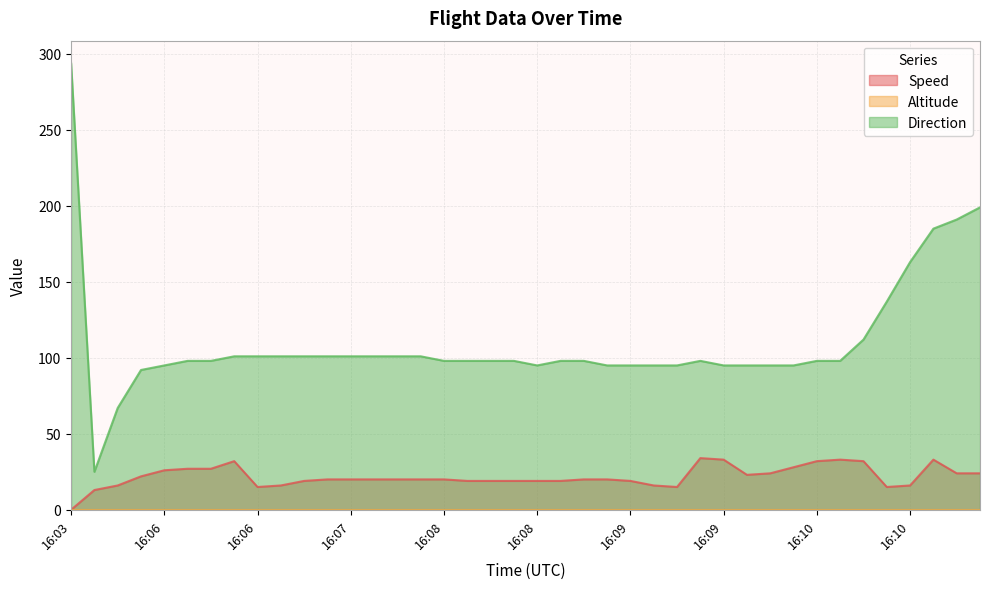

True or false: Speed and Direction intersect in this chart.

False